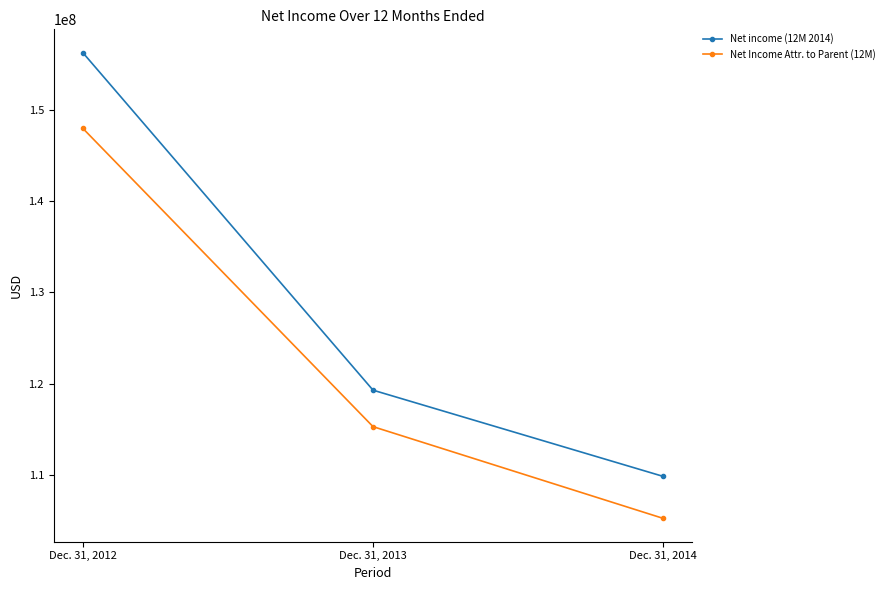

How many distinct data groups are displayed?

2